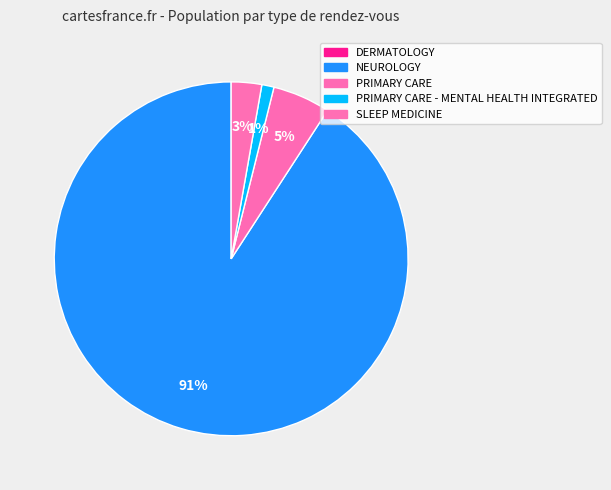

What is the largest slice in the pie chart?

NEUROLOGY